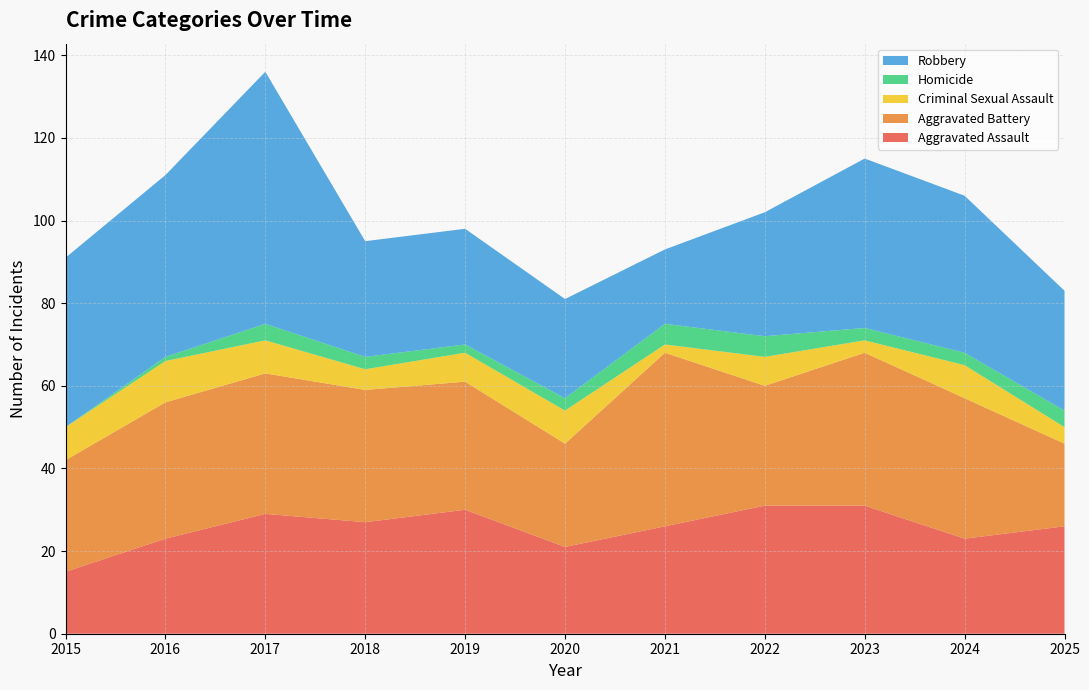

Reading left to right, list all the values displayed in this chart.

Aggravated Assault: 15	23	29	27	30	21	26	31	31	23	26
Aggravated Battery: 27	33	34	32	31	25	42	29	37	34	20
Criminal Sexual Assault: 8	10	8	5	7	8	2	7	3	8	4
Homicide: 0	1	4	3	2	3	5	5	3	3	4
Robbery: 41	44	61	28	28	24	18	30	41	38	29